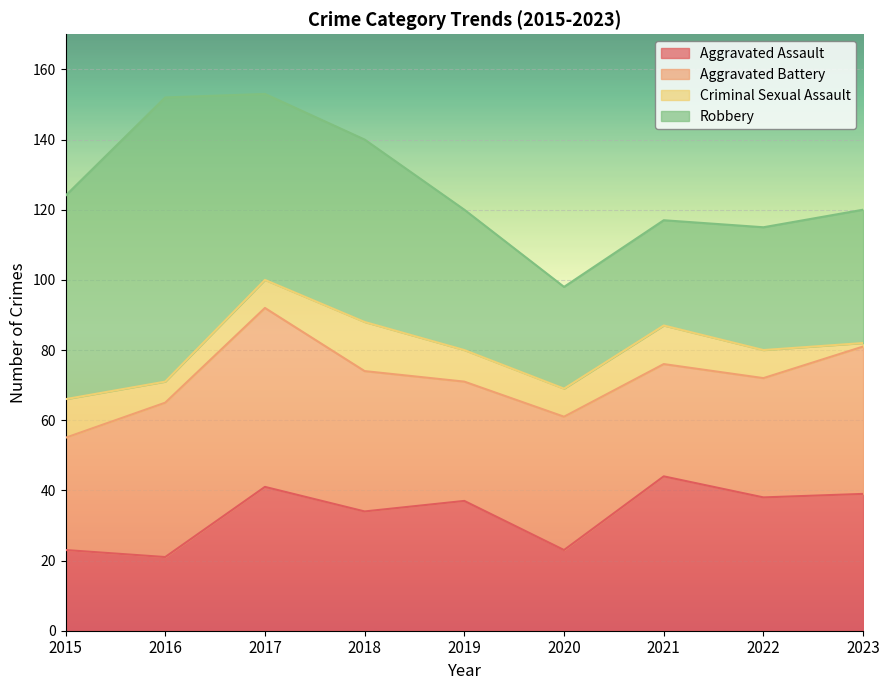

Is it true that Robbery equals 19 at 2018?

False